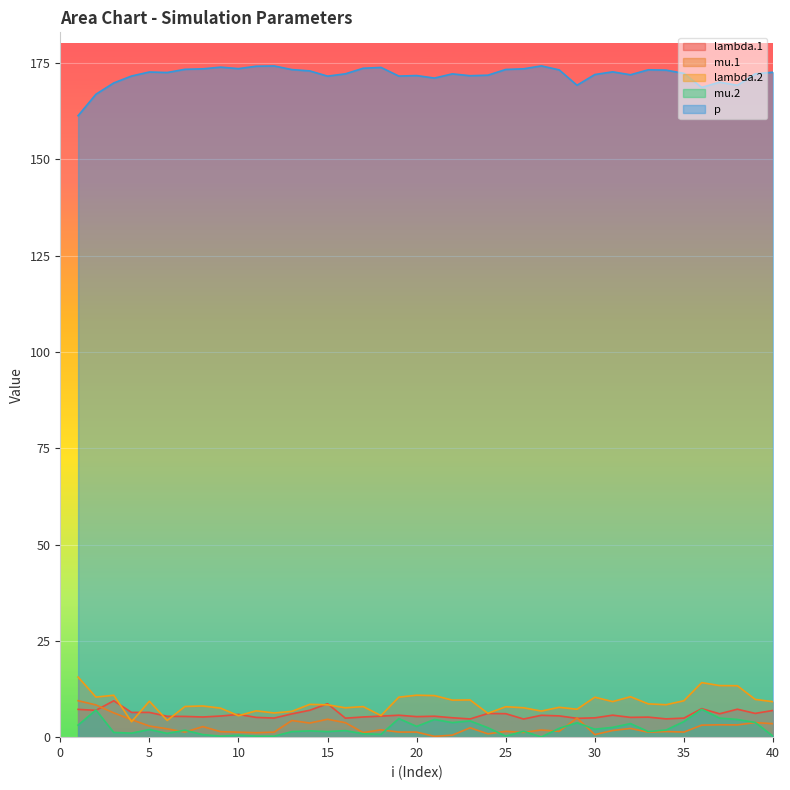

Which series has the largest range (max minus min)?

p